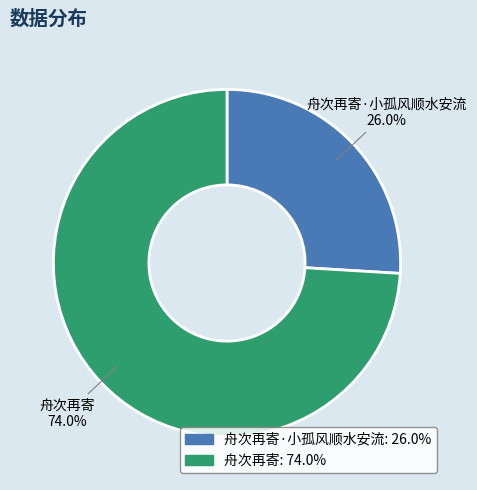

To the nearest percent, what is the difference between the 舟次再寄 and 舟次再寄·小孤风顺水安流 slice percentages?

48%